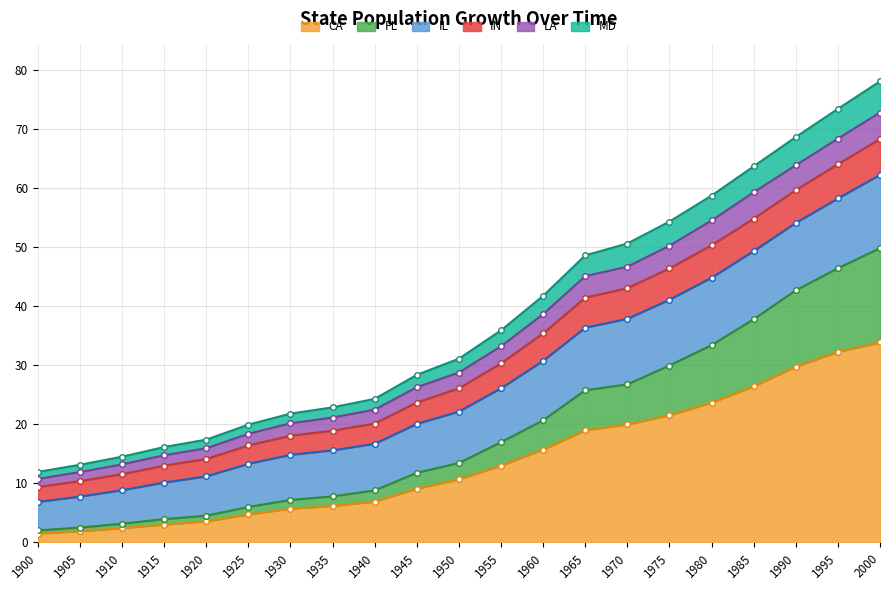

True or false: CA has a value of 60.0 at 2000.

False